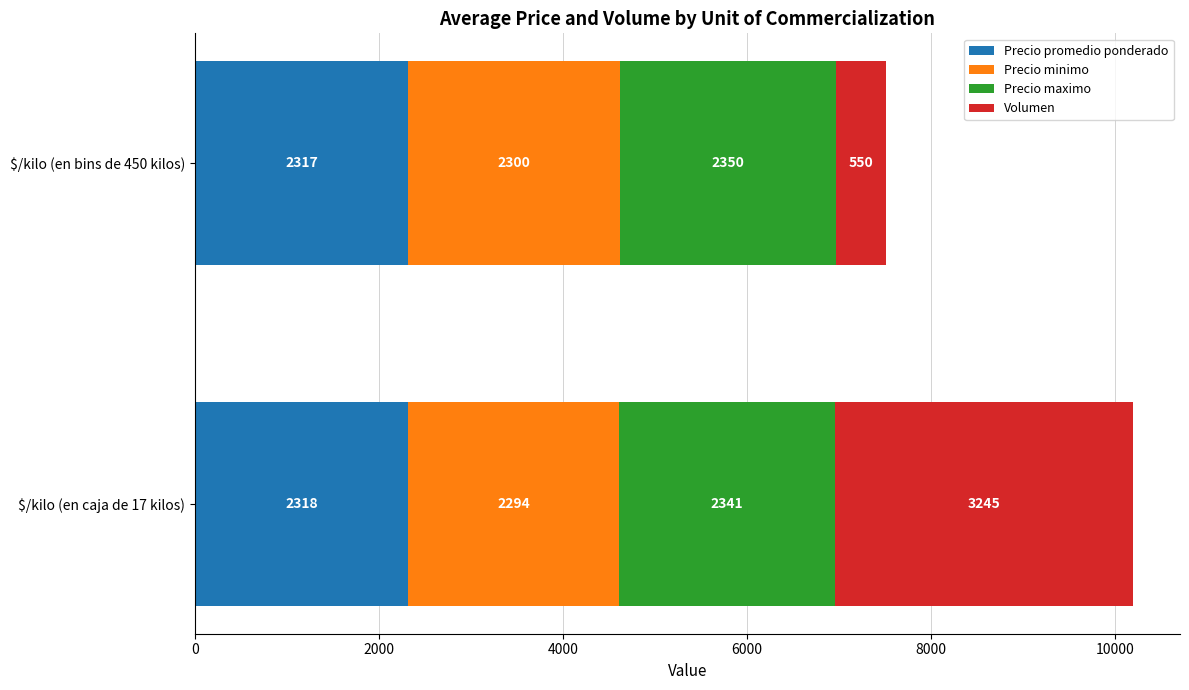

Is it true that Precio promedio ponderado equals 2317 at $/kilo (en bins de 450 kilos)?

True